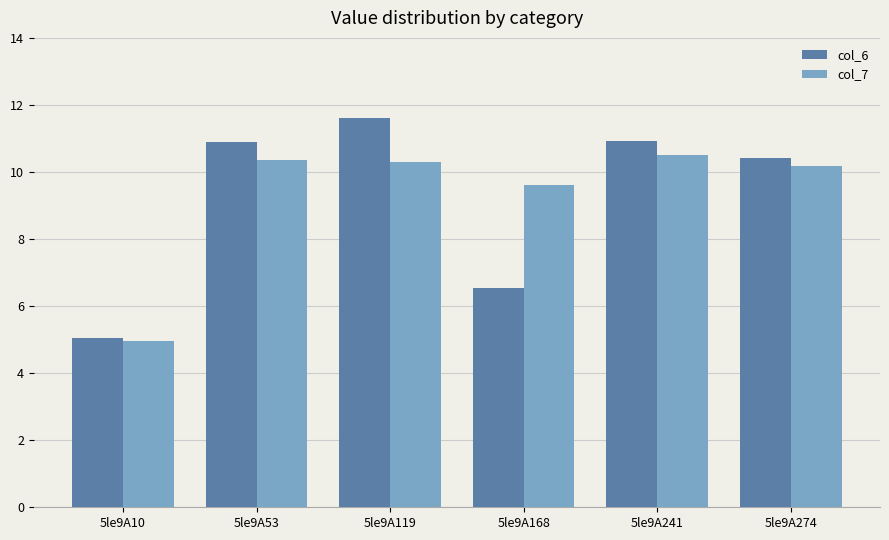

What is the sum of the col_6 values at 5le9A168 and 5le9A53?

17.5